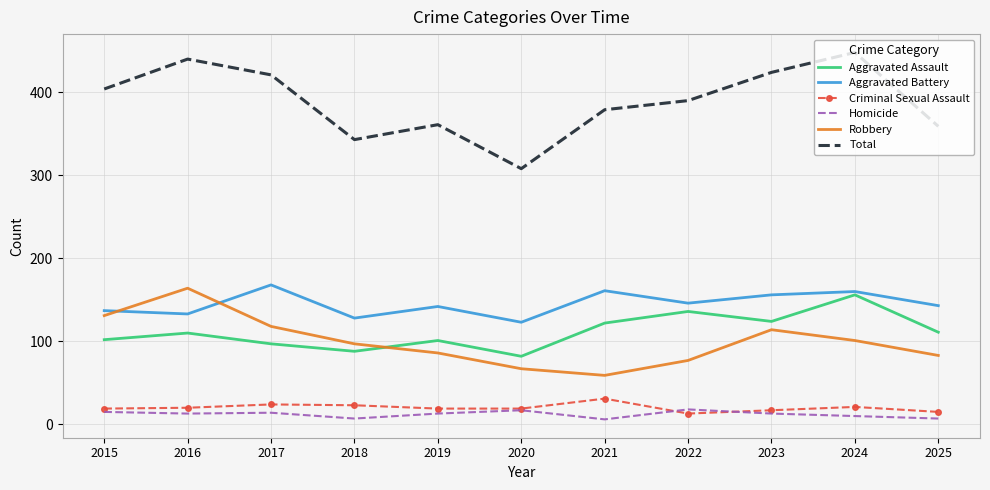

Which series ends up on top after the final intersection of Robbery and Aggravated Assault?

Aggravated Assault